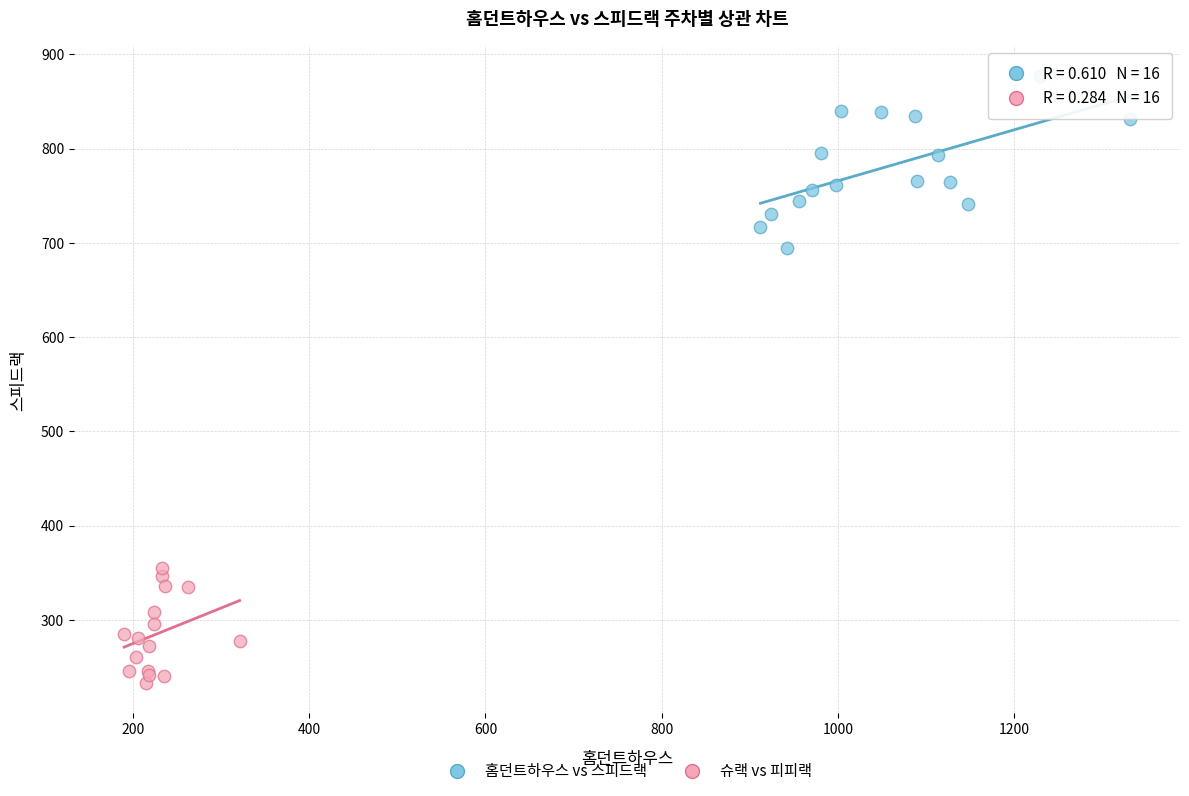

Which series contains the highest Y value?

홈던트하우스 vs 스피드랙